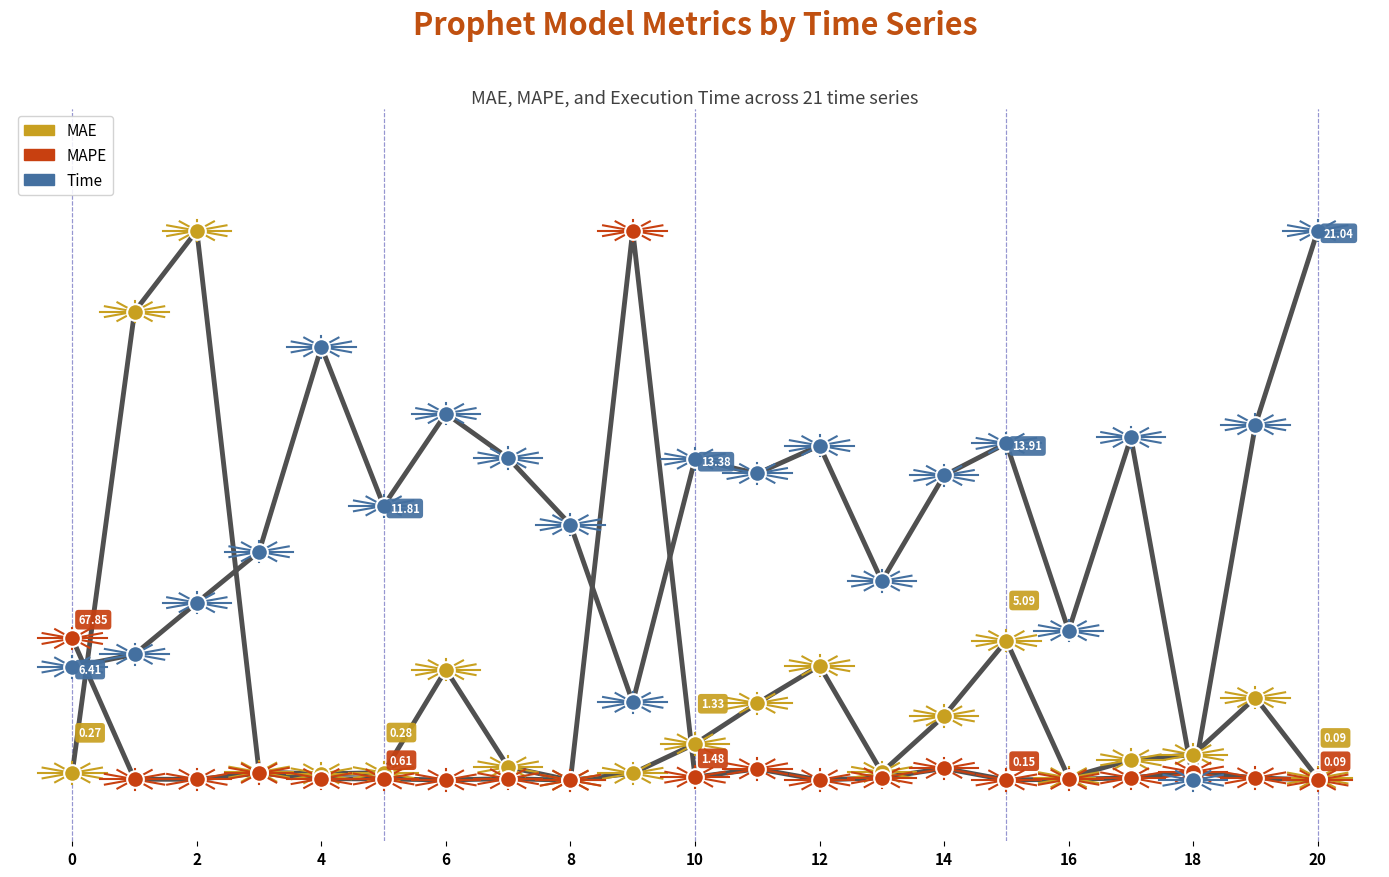

Does the chart have visible grid lines?

No